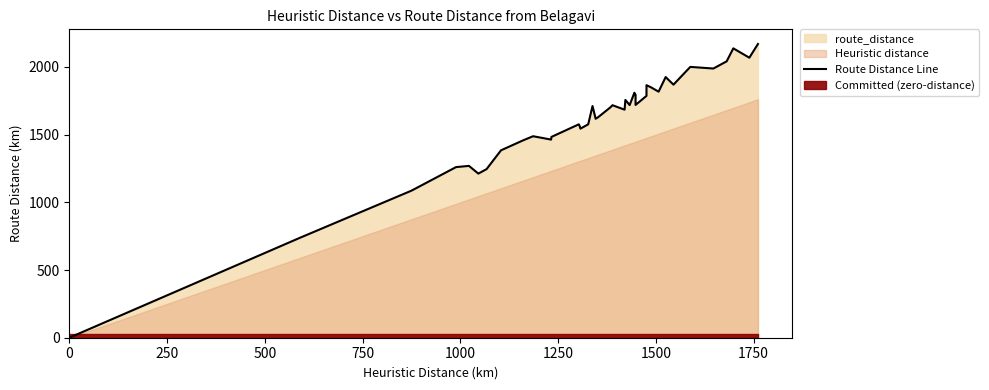

How many lines are shown in the chart?

1